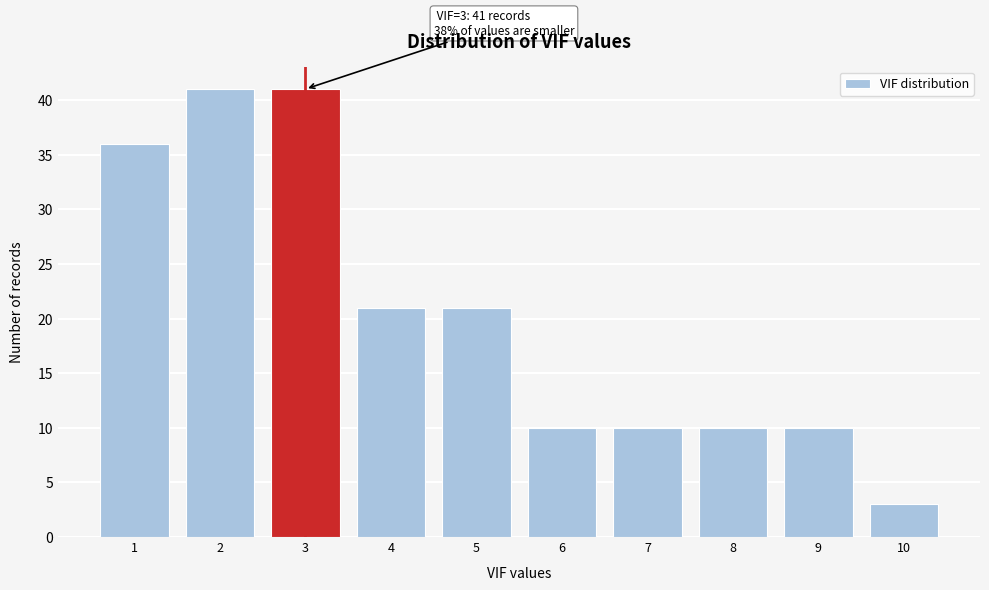

Reading left to right, what are all the values shown in this chart?

1=36	2=41	3=41	4=21	5=21	6=10	7=10	8=10	9=10	10=3